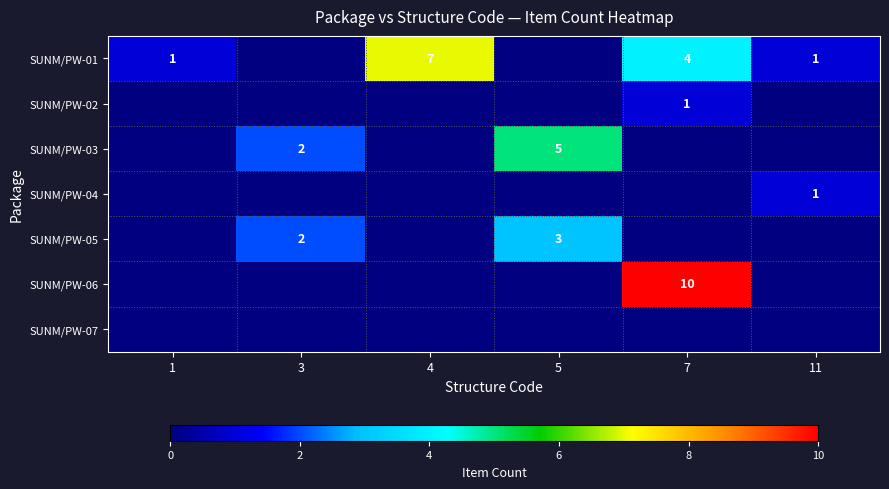

What is the difference between the highest and lowest values at 11?

1